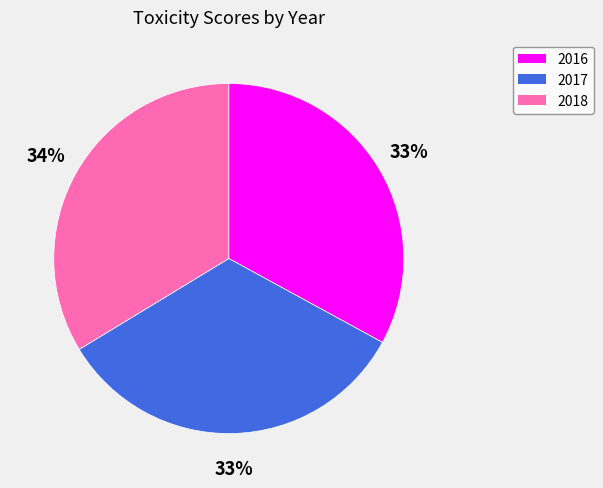

How many segments does this pie chart have?

3